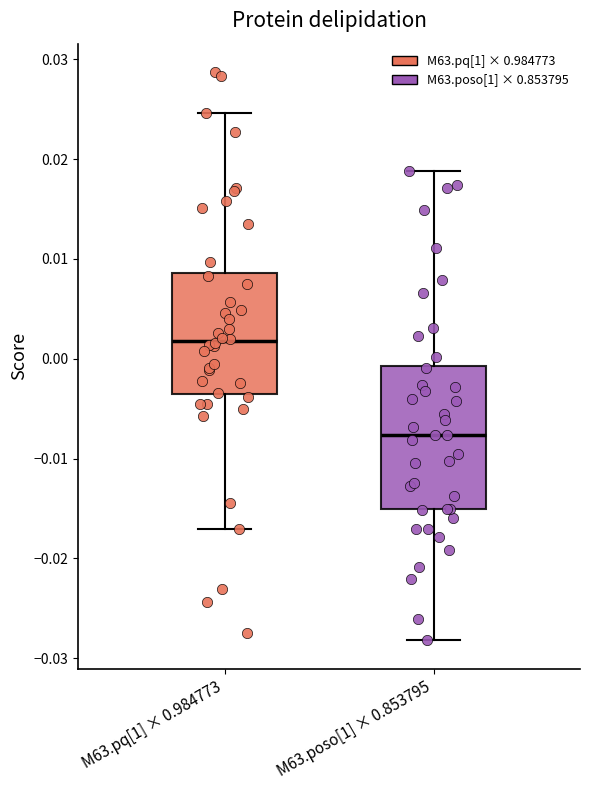

Where does the upper whisker of the box for M63.poso[1] × 0.853795 end on the y-axis? The values are not printed on the chart, so give them approximately, as read against the axis.

0.019